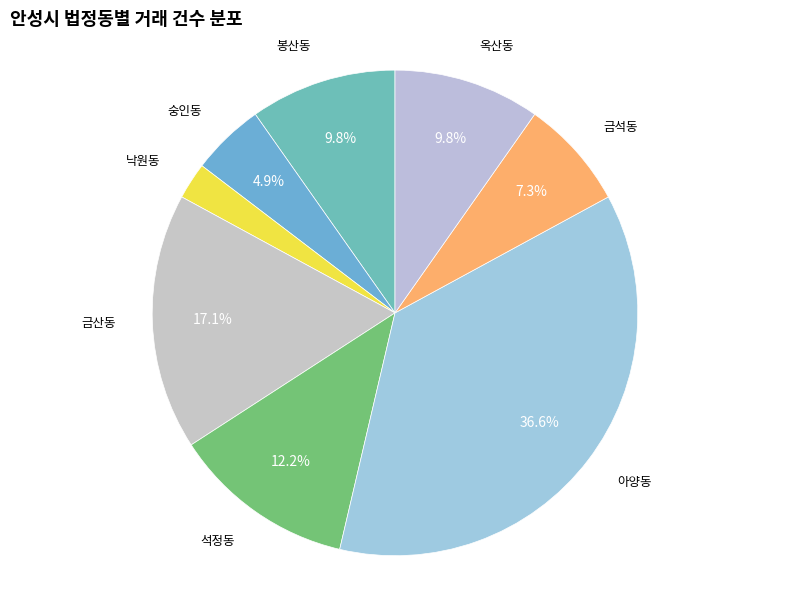

What is the ratio of the value at 아양동 to the value at 금석동?

5.0